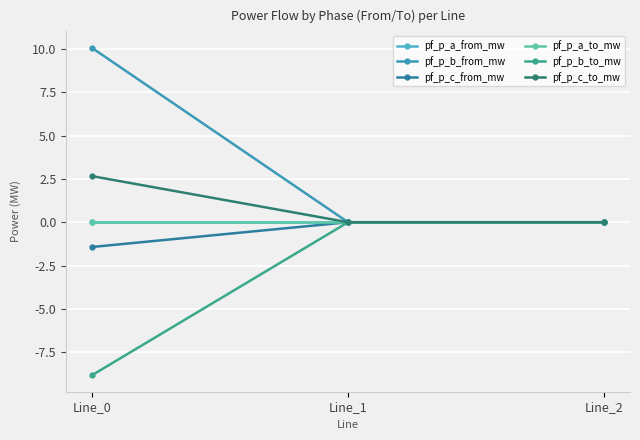

What is the lowest value of the pf_p_b_to_mw series?

-8.8